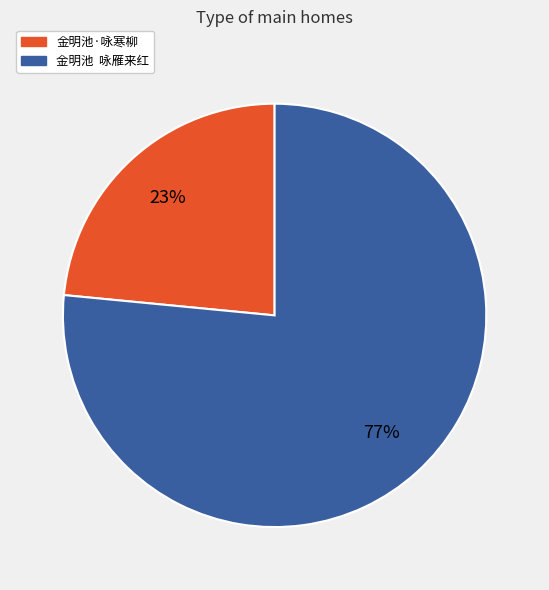

To the nearest percent, what percentage of the pie is 金明池·咏寒柳?

23%